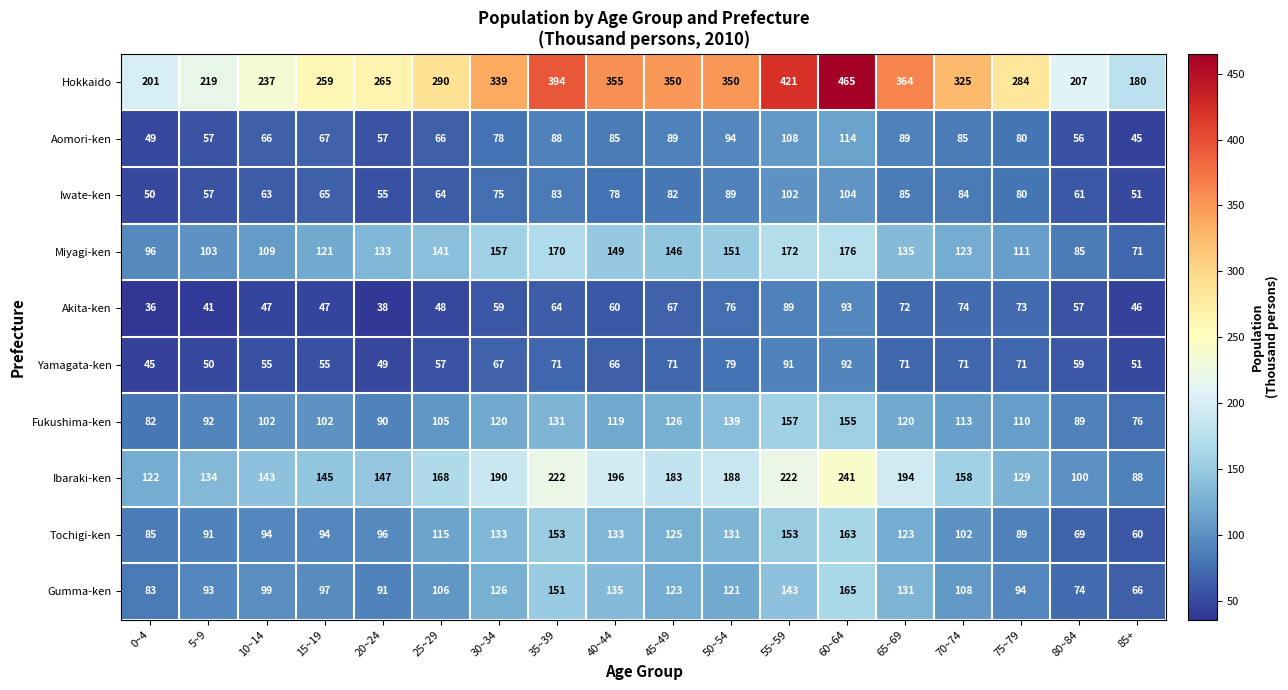

At how many categories does at least one series exceed 438?

1